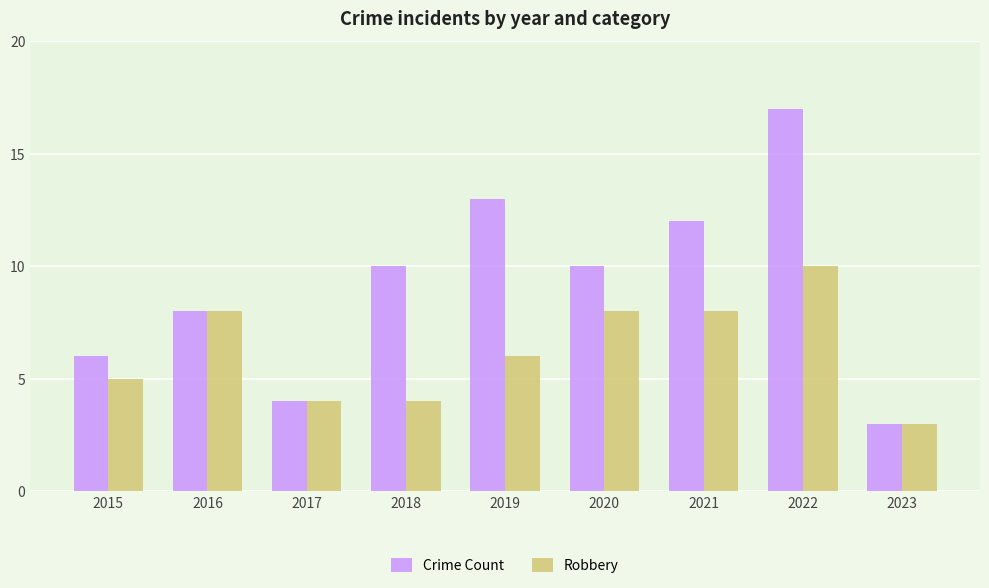

Which series has the largest total across all categories?

Crime Count